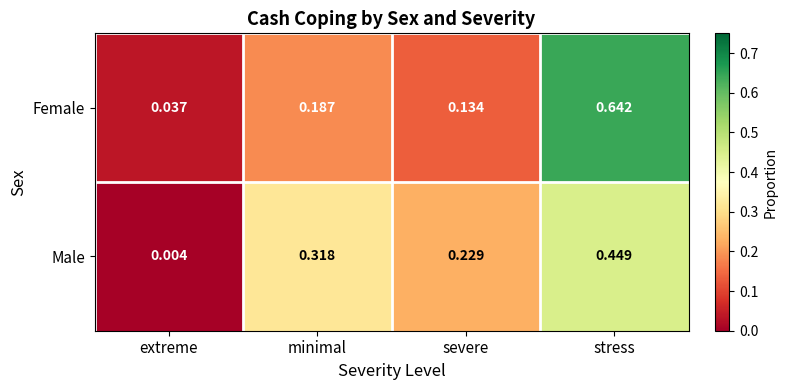

Which series has the largest range (max minus min)?

Female